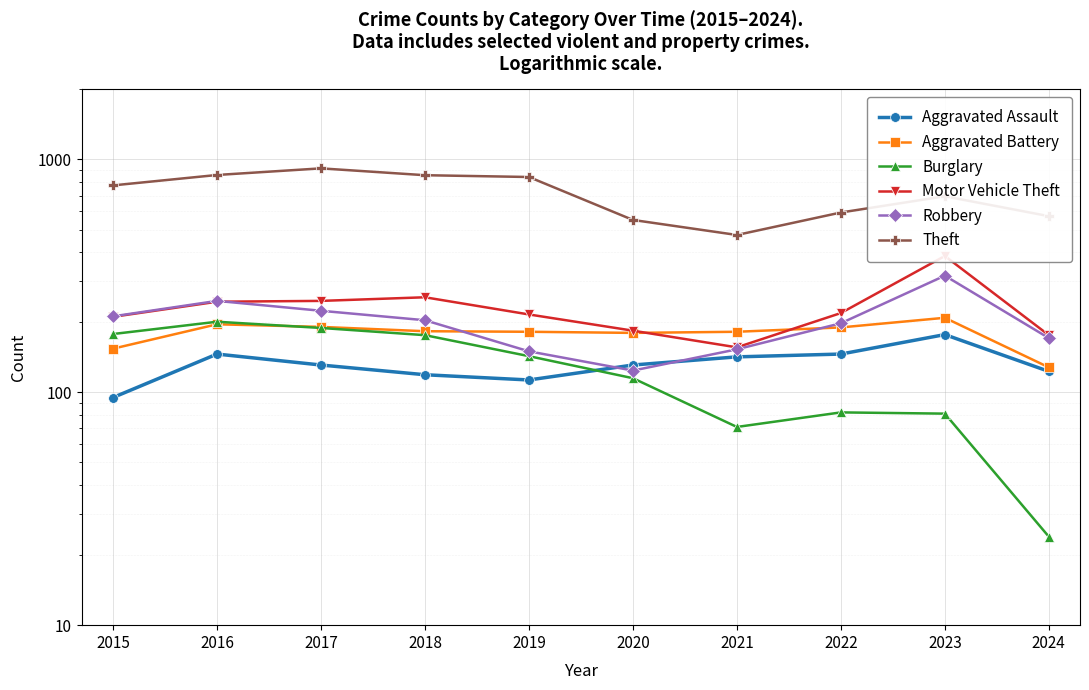

What is the spread (max minus min) of values at 2019?

728